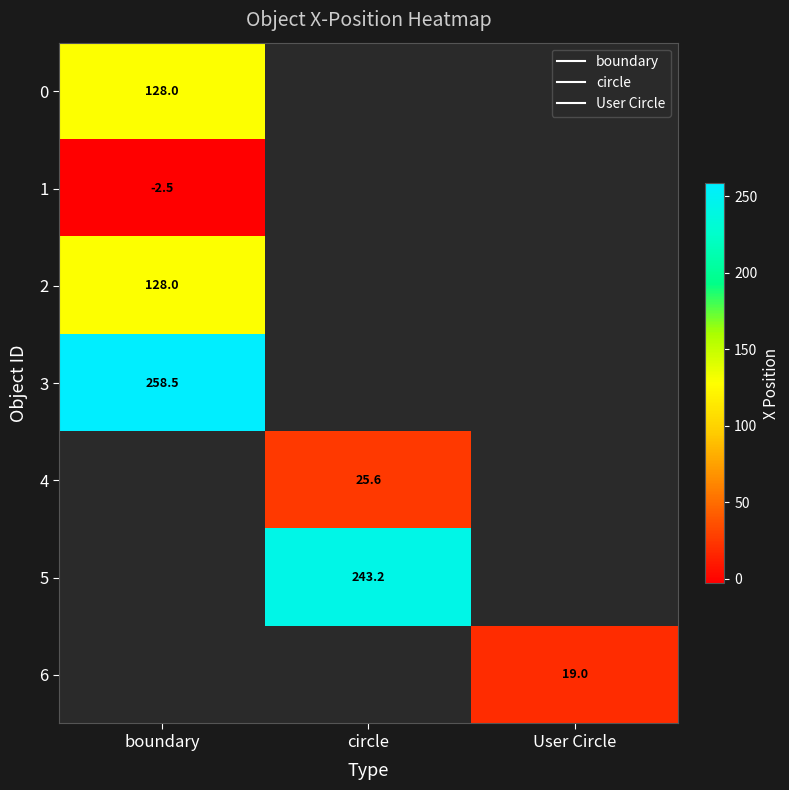

What is the lowest value of the 1 series?

-2.5